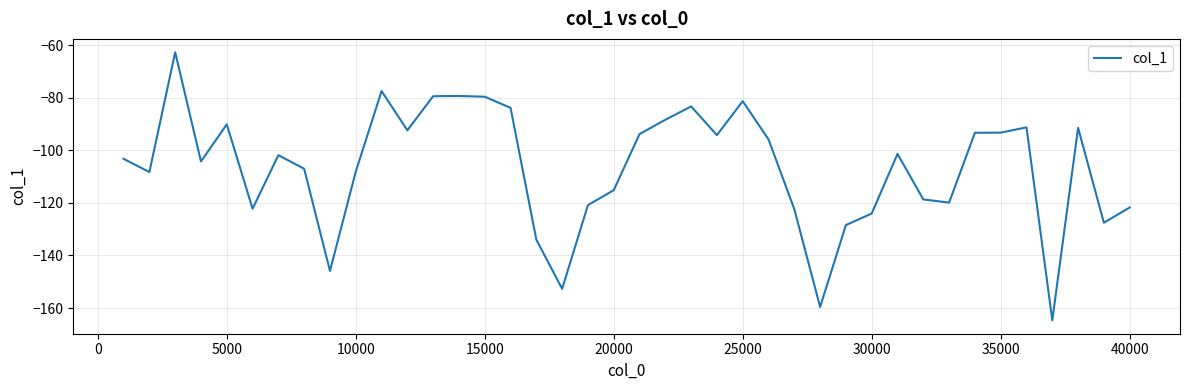

What is the difference between the maximum and minimum values?

102.0